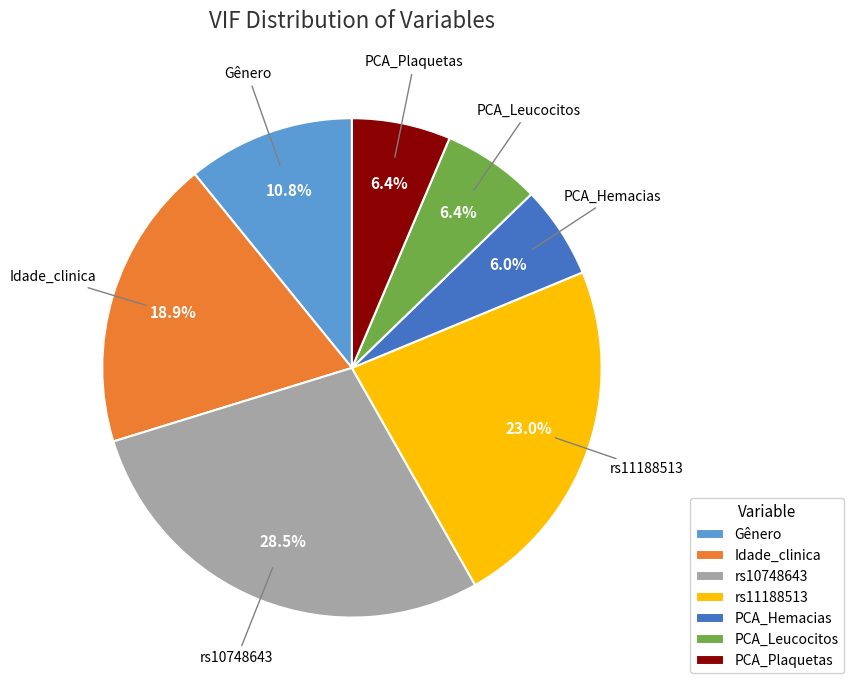

Does PCA_Hemacias account for over 50% of the chart?

No